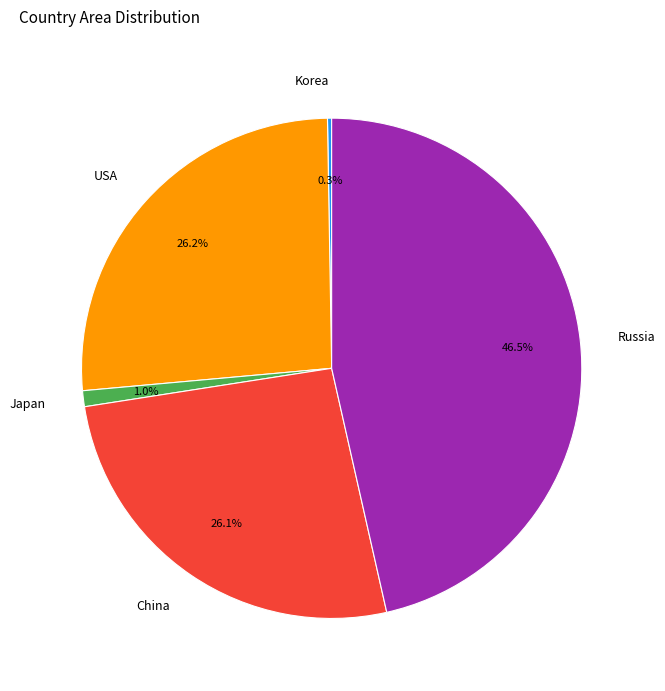

Approximately how many times larger is the value at Russia compared to China?

1.8